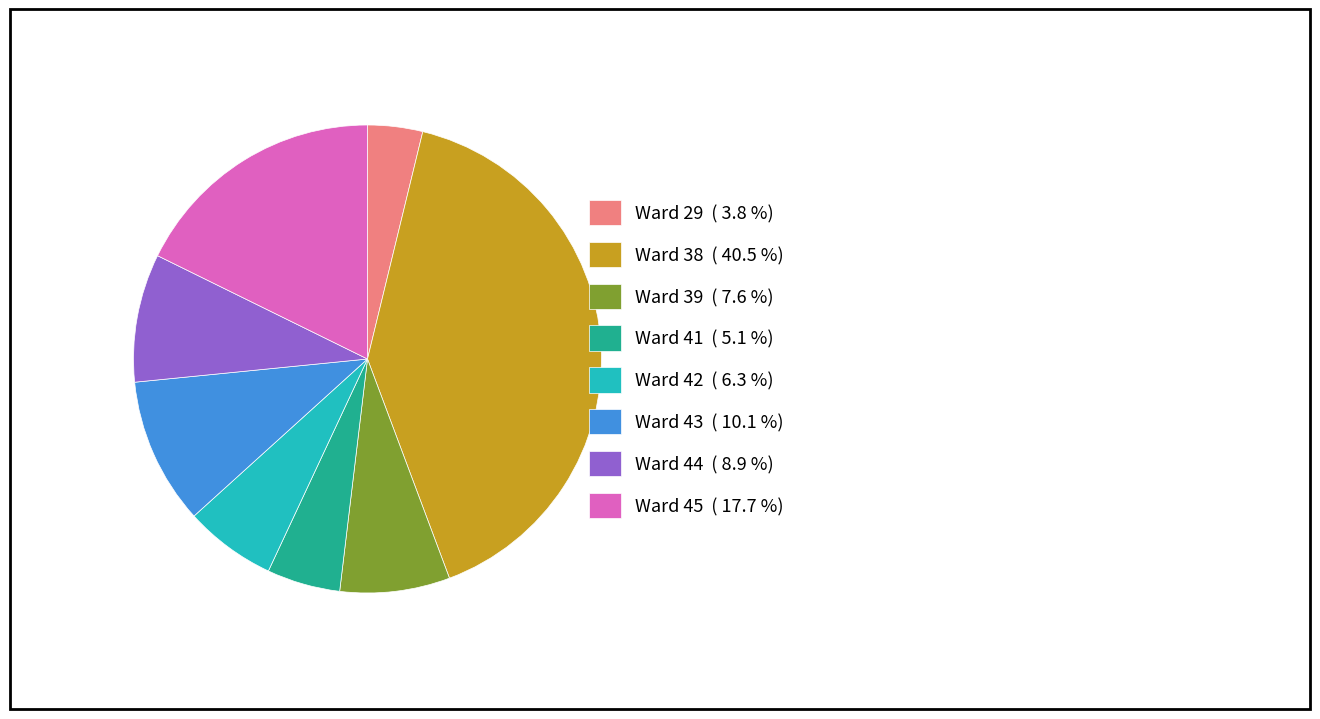

Is the sum of Ward 44 ( 8.9 %) and Ward 43 ( 10.1 %) greater than half?

No